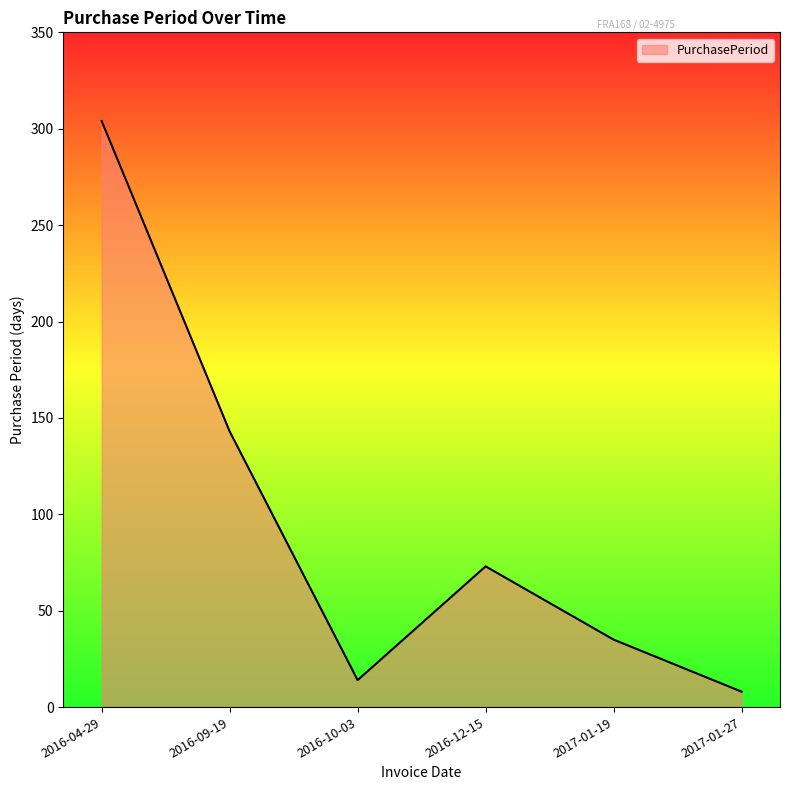

Reading right to left, extract all data points from this chart.

8	35	73	14	143	304